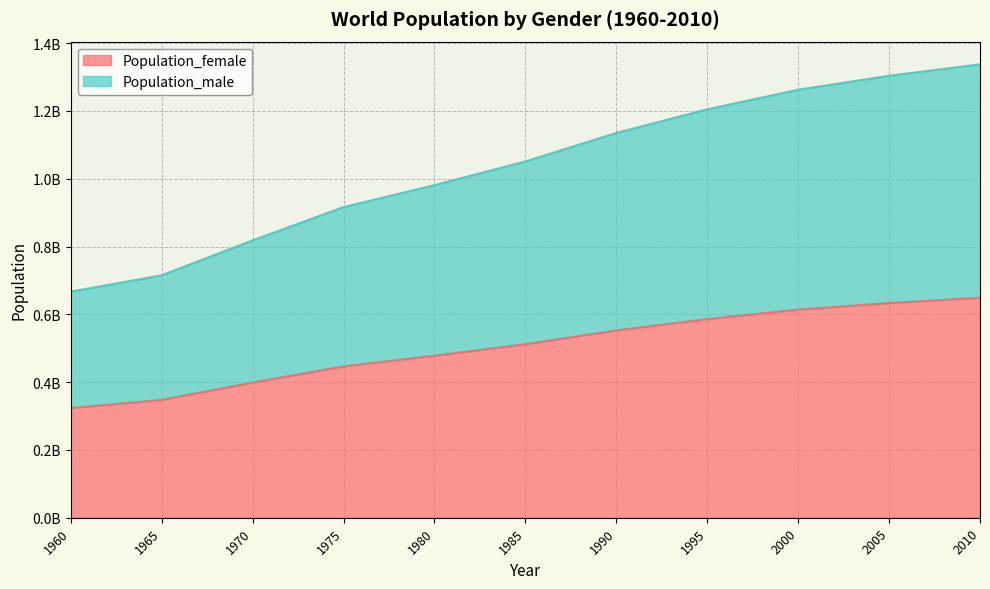

What is the value of the Population_male point at the 7th from the left?

1135185000